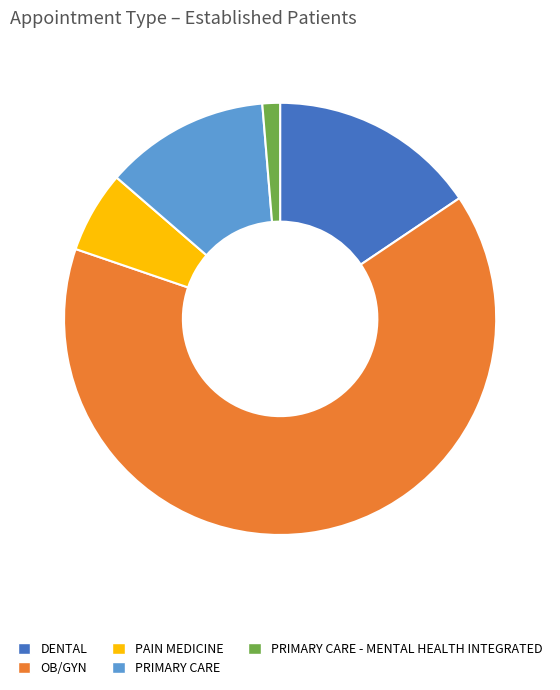

Does OB/GYN represent more than half of the total?

Yes